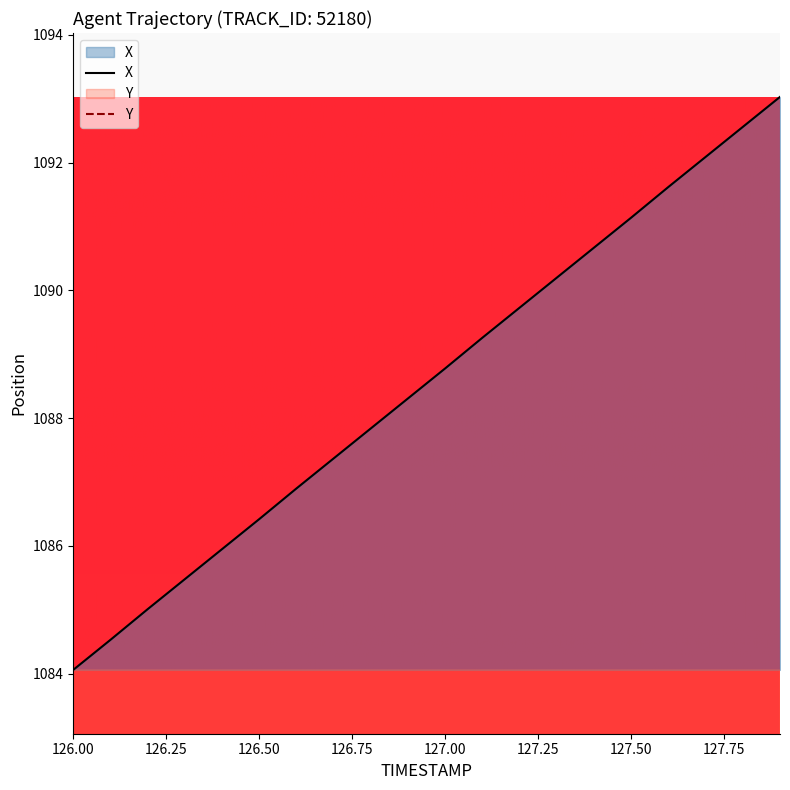

Rank the series by their maximum value, from highest to lowest.

X, Y